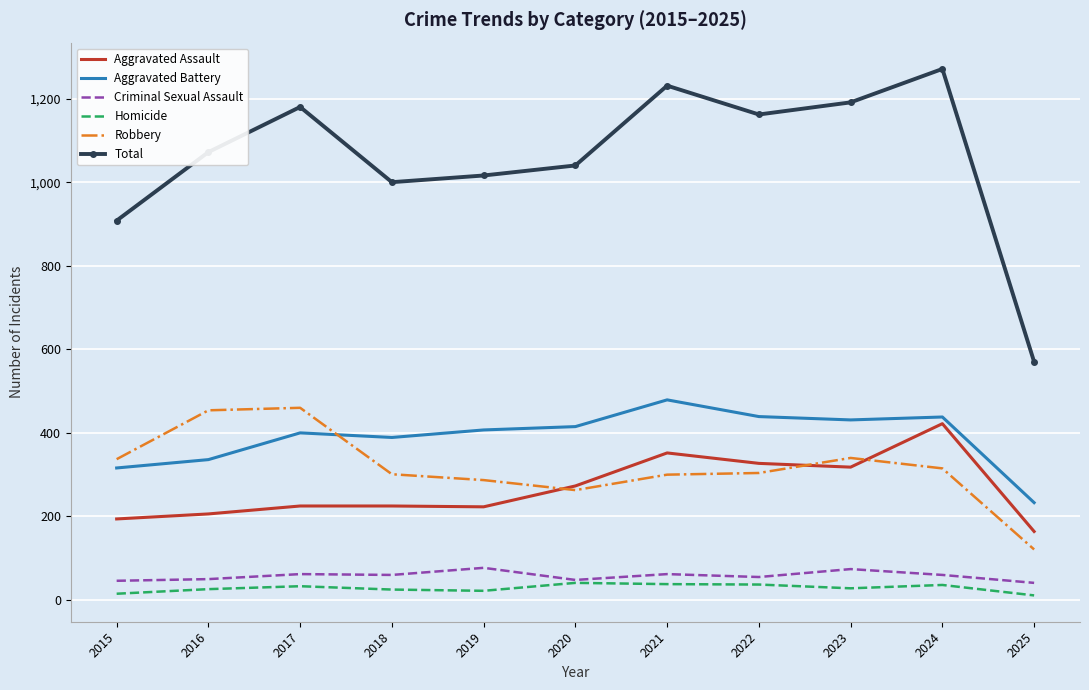

Which series has the largest total across all categories?

Total